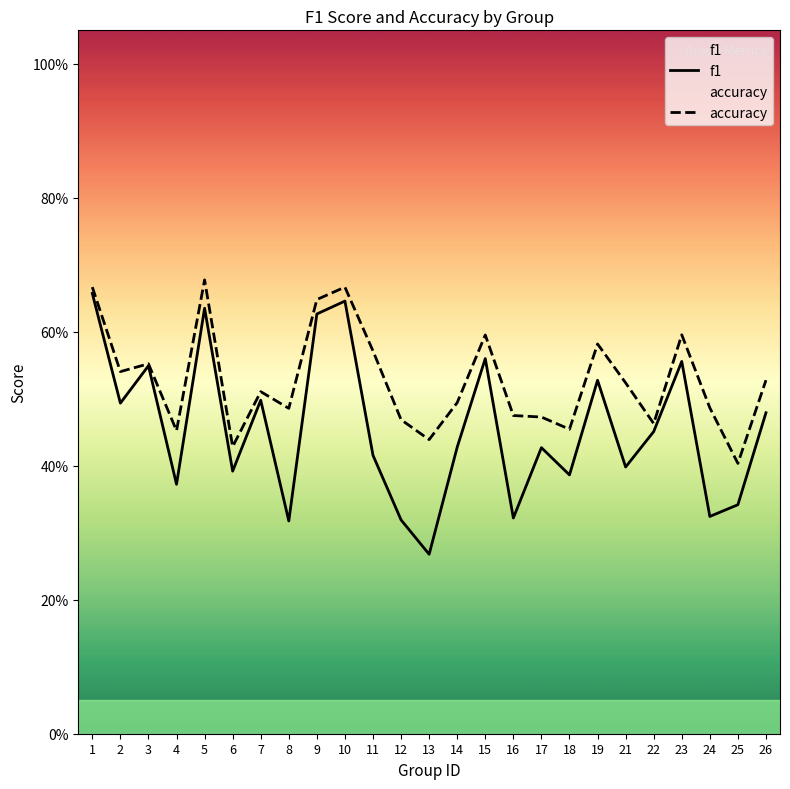

What is the value of the f1 point at the 3rd from the left?

0.5